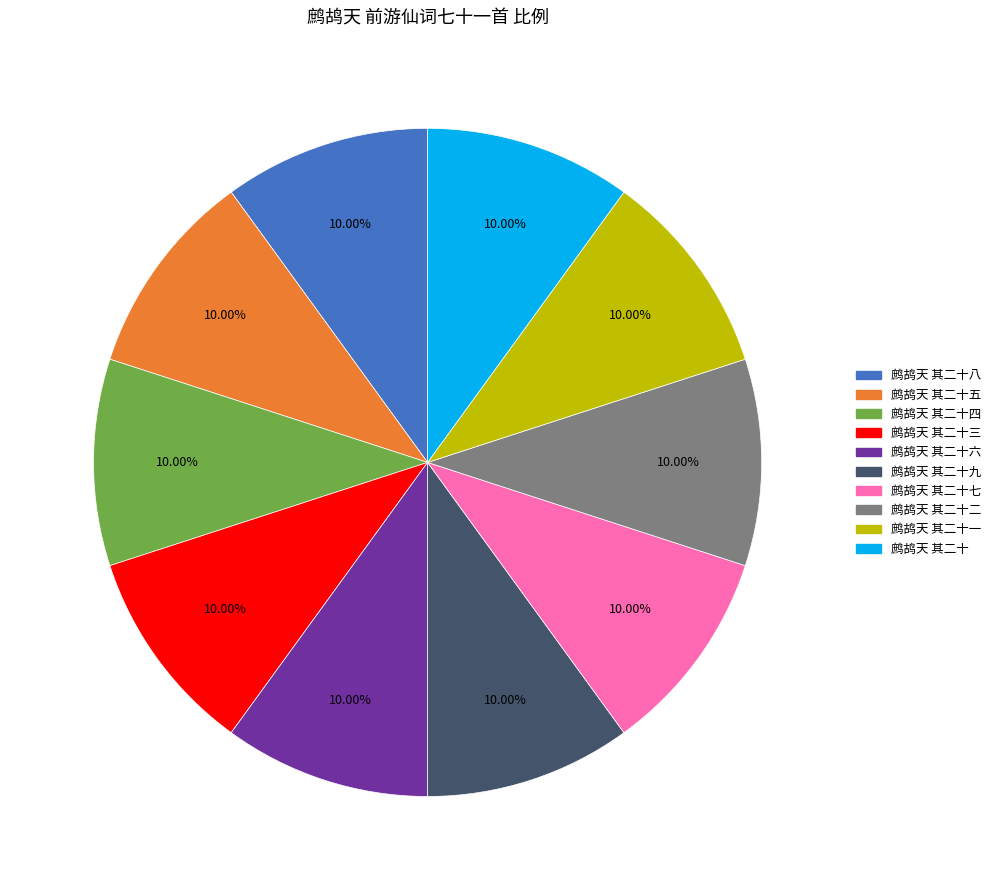

Does any single category account for the majority?

No